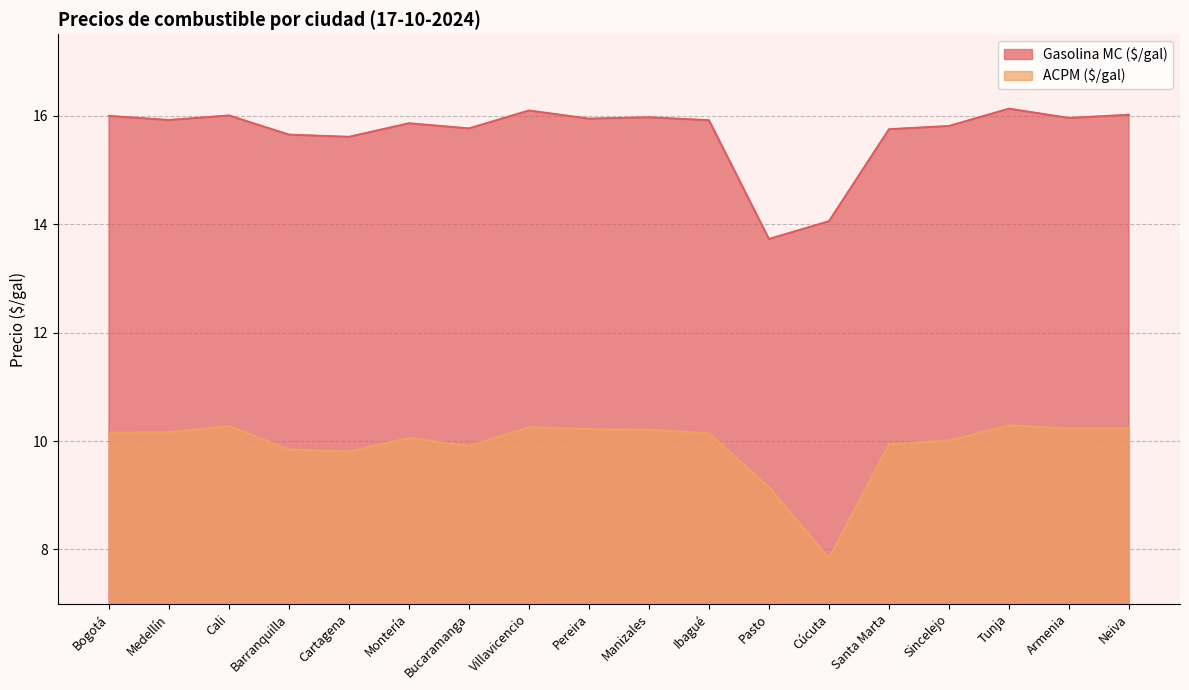

Is it true that Gasolina MC ($/gal) equals 16.1 at Tunja?

True